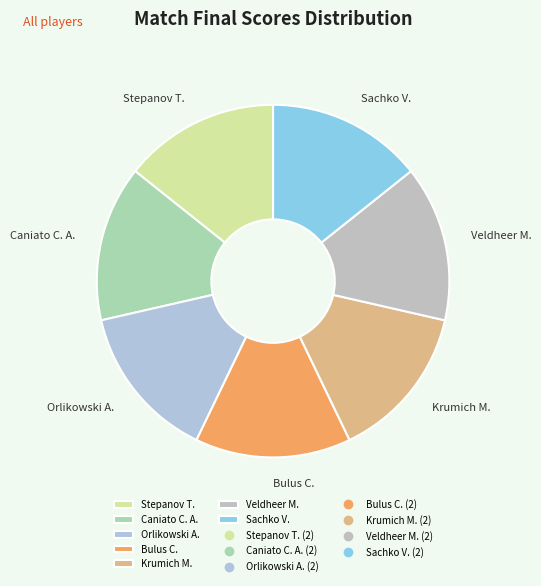

The Caniato C. A. slice represents 21% of the pie. True or false?

False